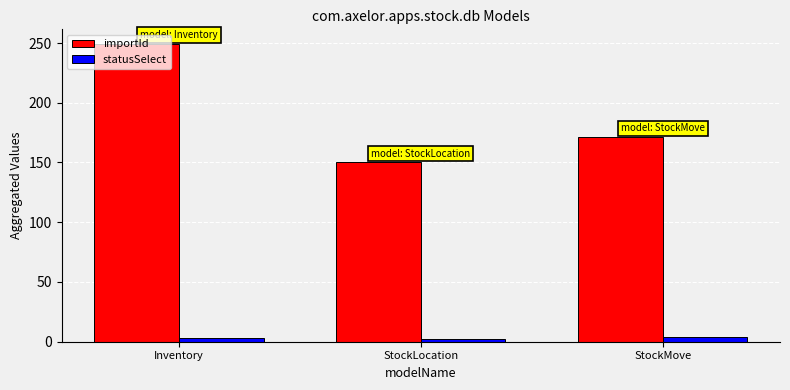

What is the label of the 2nd bar from the left?

StockLocation